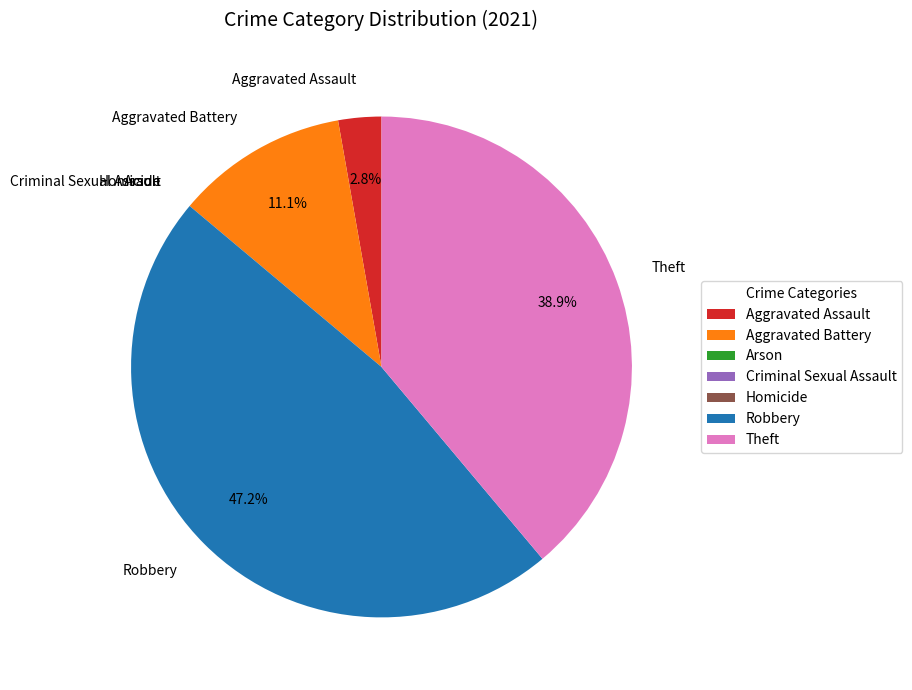

Approximately how many times larger is the value at Robbery compared to Theft?

1.2